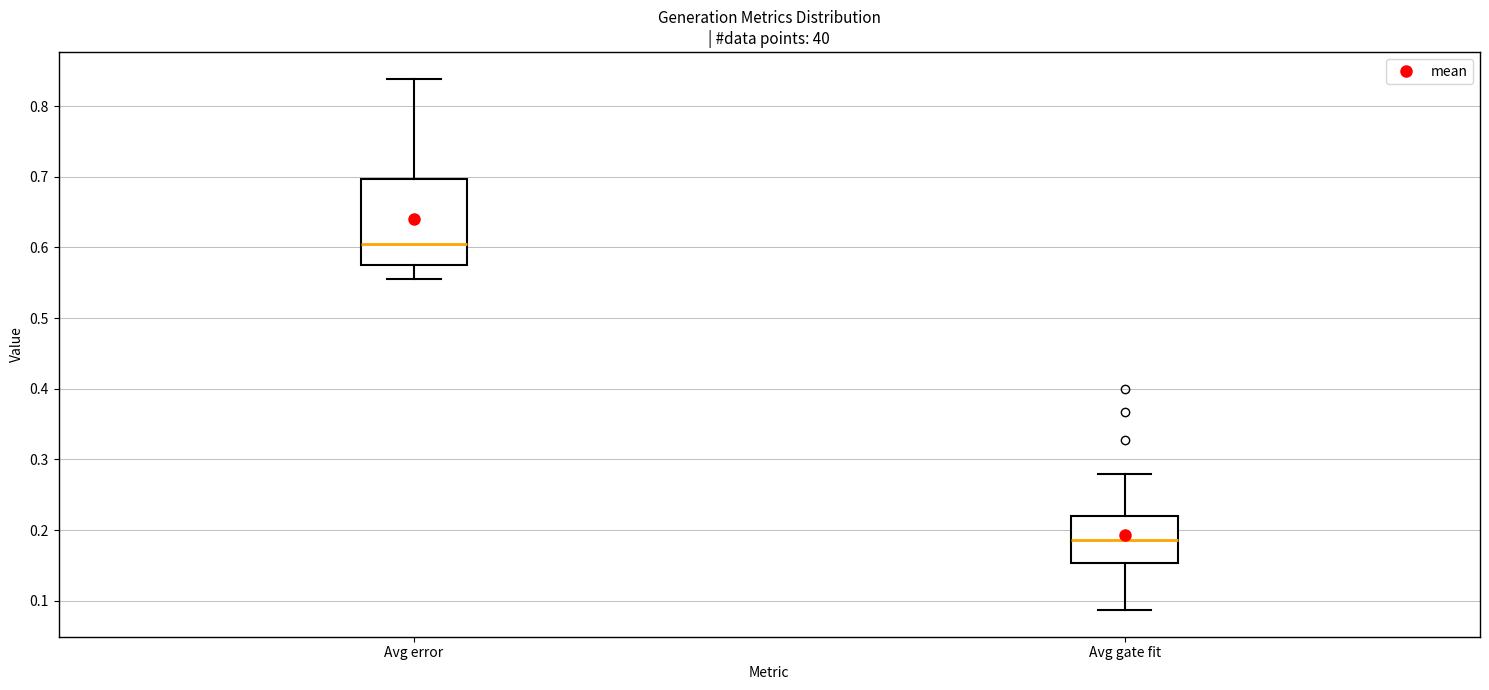

Reading left to right, transcribe this box plot: for each box, give where its median line is, the range the box spans, and where its two whiskers end, as read against the y-axis. The values are not printed on the chart, so give them approximately, as read against the axis.

Avg error: median 0.61, box 0.58 to 0.70, whiskers 0.56 to 0.84
Avg gate fit: median 0.19, box 0.15 to 0.22, whiskers 0.09 to 0.28